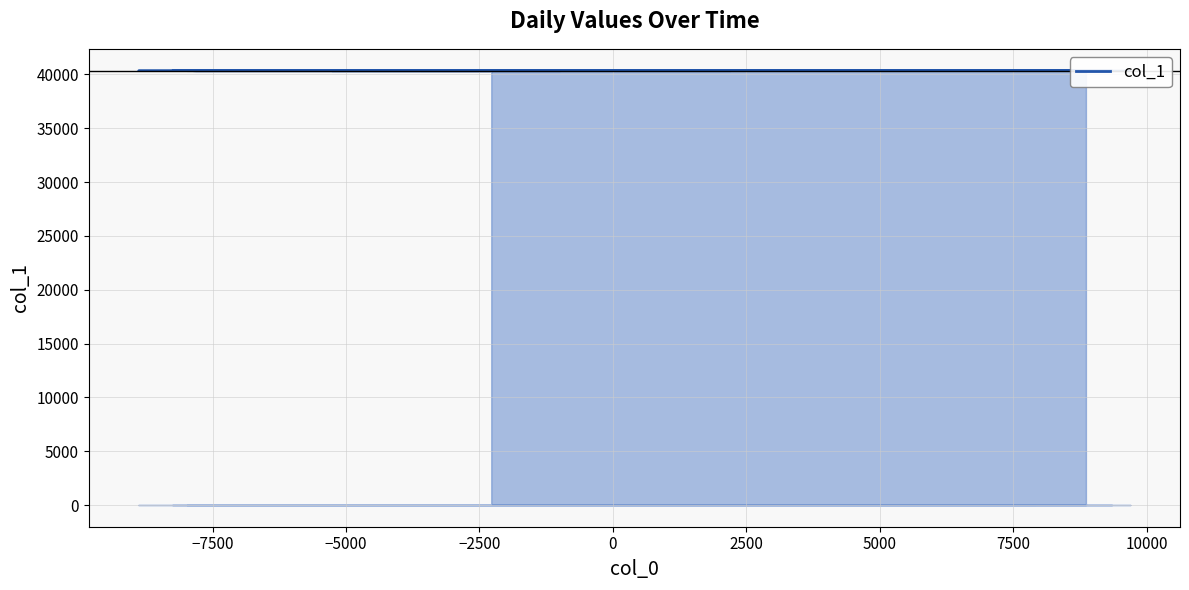

Reading left to right, what are all the values shown in this chart?

40321	40322	40323	40324	40325	40326	40327	40328	40329	40330	40331	40332	40333	40334	40335	40336	40337	40338	40339	40340	40341	40342	40343	40344	40345	40346	40347	40348	40349	40350	40351	40352	40353	40354	40355	40356	40357	40358	40359	40360